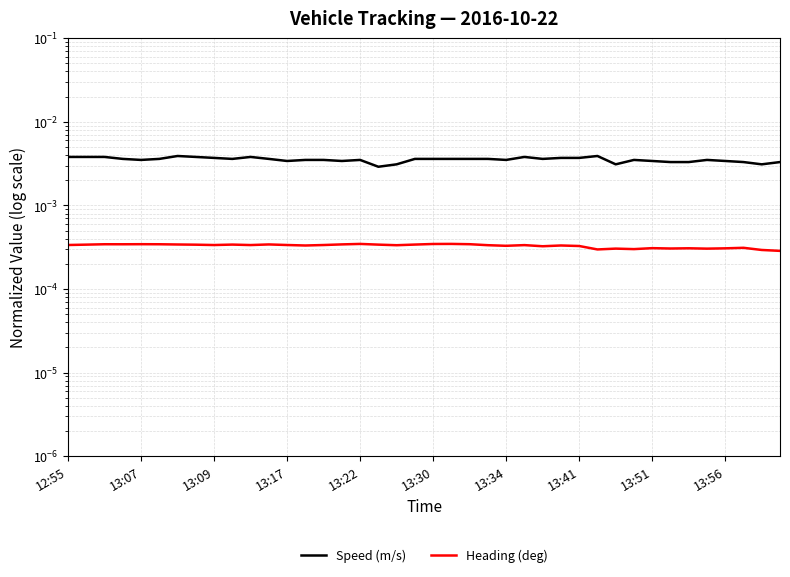

The value of Heading (deg) at 13:17 is 0.0. True or false?

False